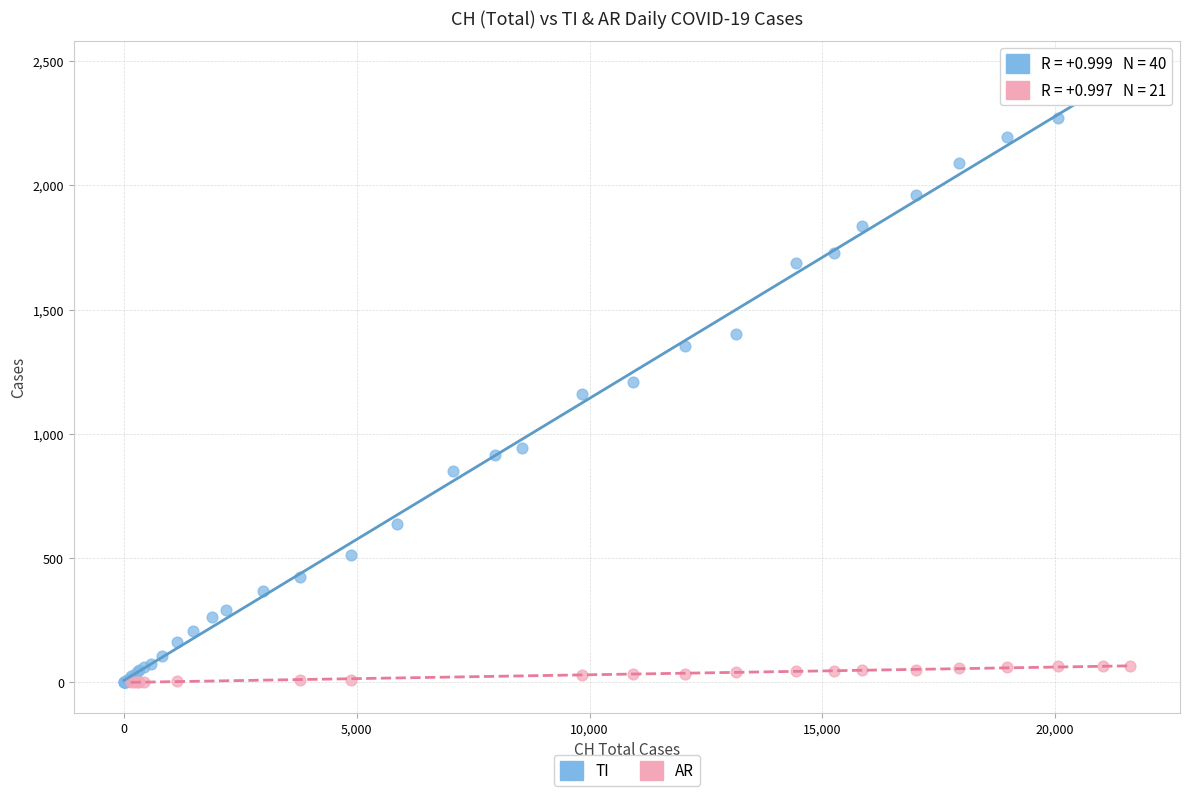

Which series has the largest Y range (max minus min)?

TI